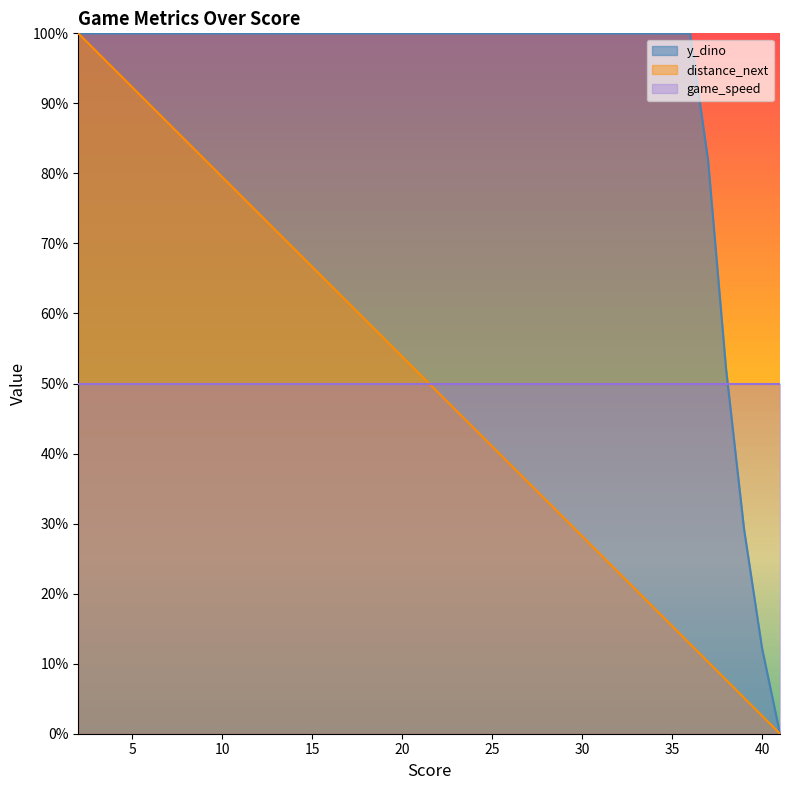

What are all the series names shown in the legend?

y_dino, distance_next, game_speed